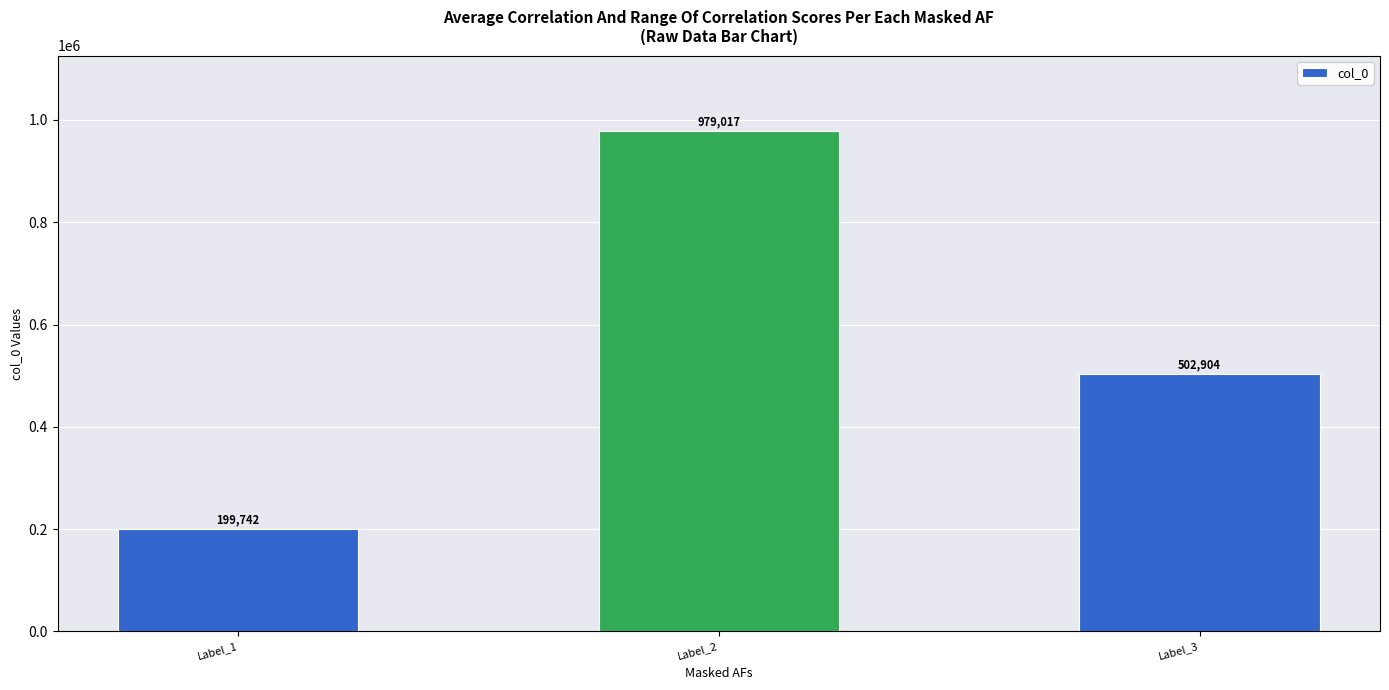

What is the sum of all values?

1681663